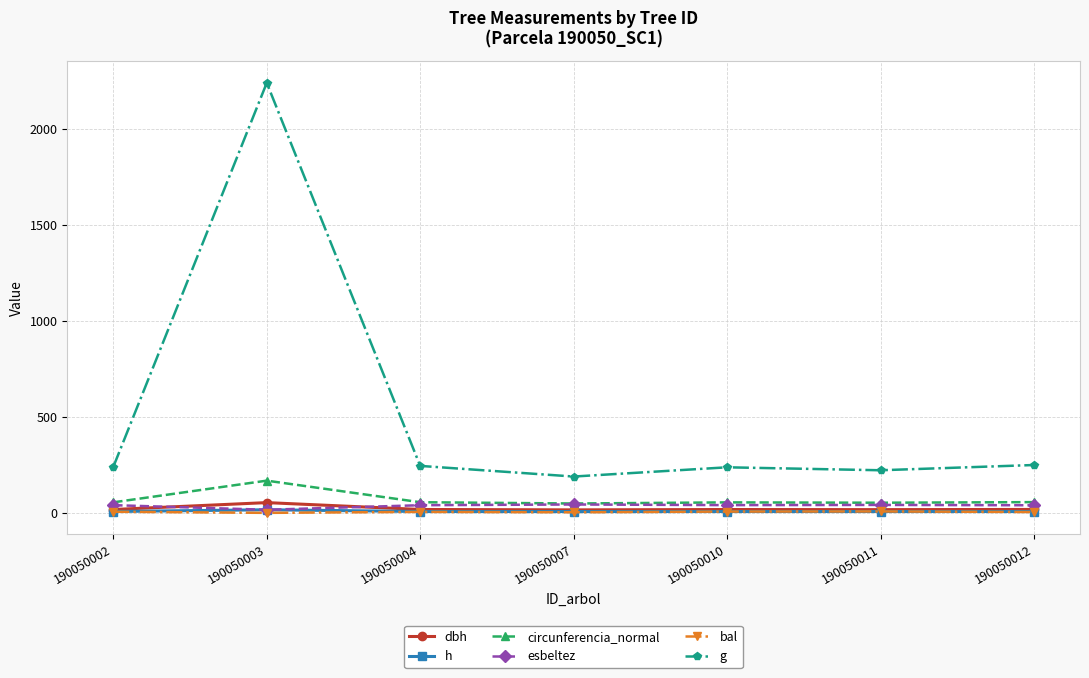

At which category is the sum across all series the highest?

190050003